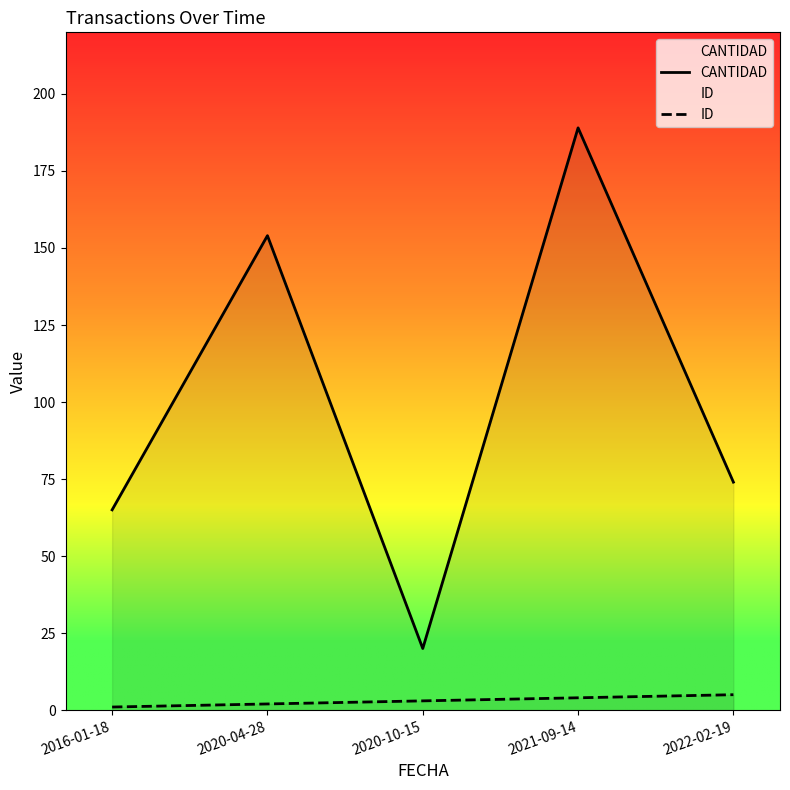

Reading left to right, list all the values displayed in this chart.

CANTIDAD: 2016-01-18=65	2020-04-28=154	2020-10-15=20	2021-09-14=189	2022-02-19=74
ID: 2016-01-18=1	2020-04-28=2	2020-10-15=3	2021-09-14=4	2022-02-19=5